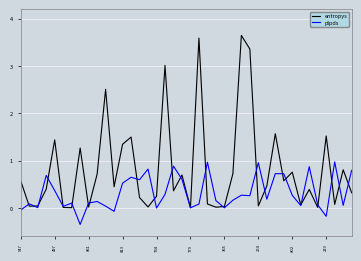

Which series has the largest total across all categories?

entropys